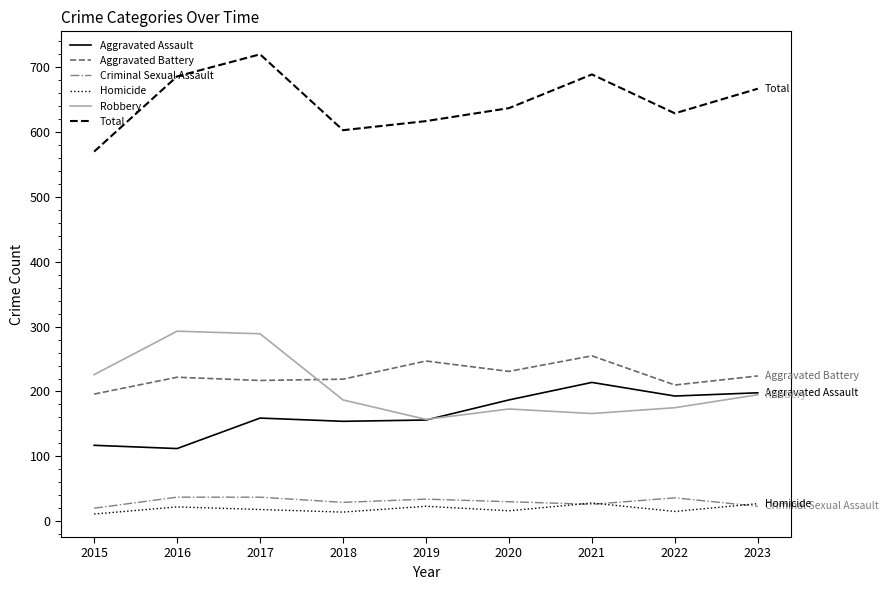

True or false: Criminal Sexual Assault and Robbery cross at least once.

False